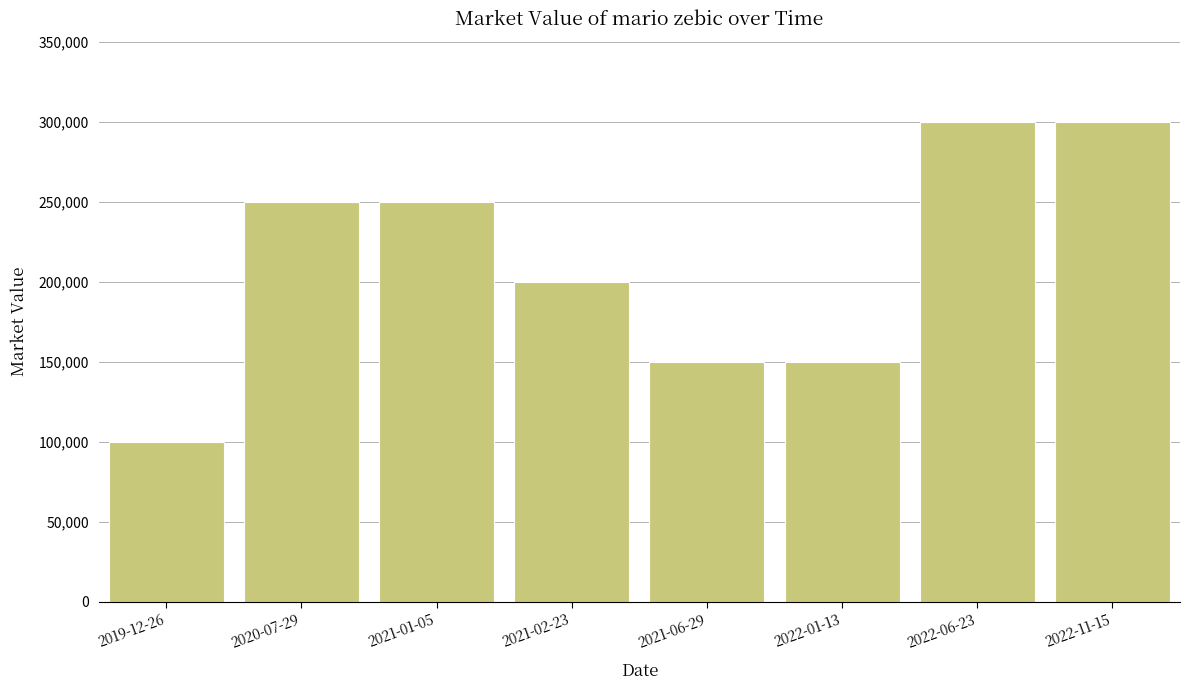

Count the values in the range 150000 to 300000.

7